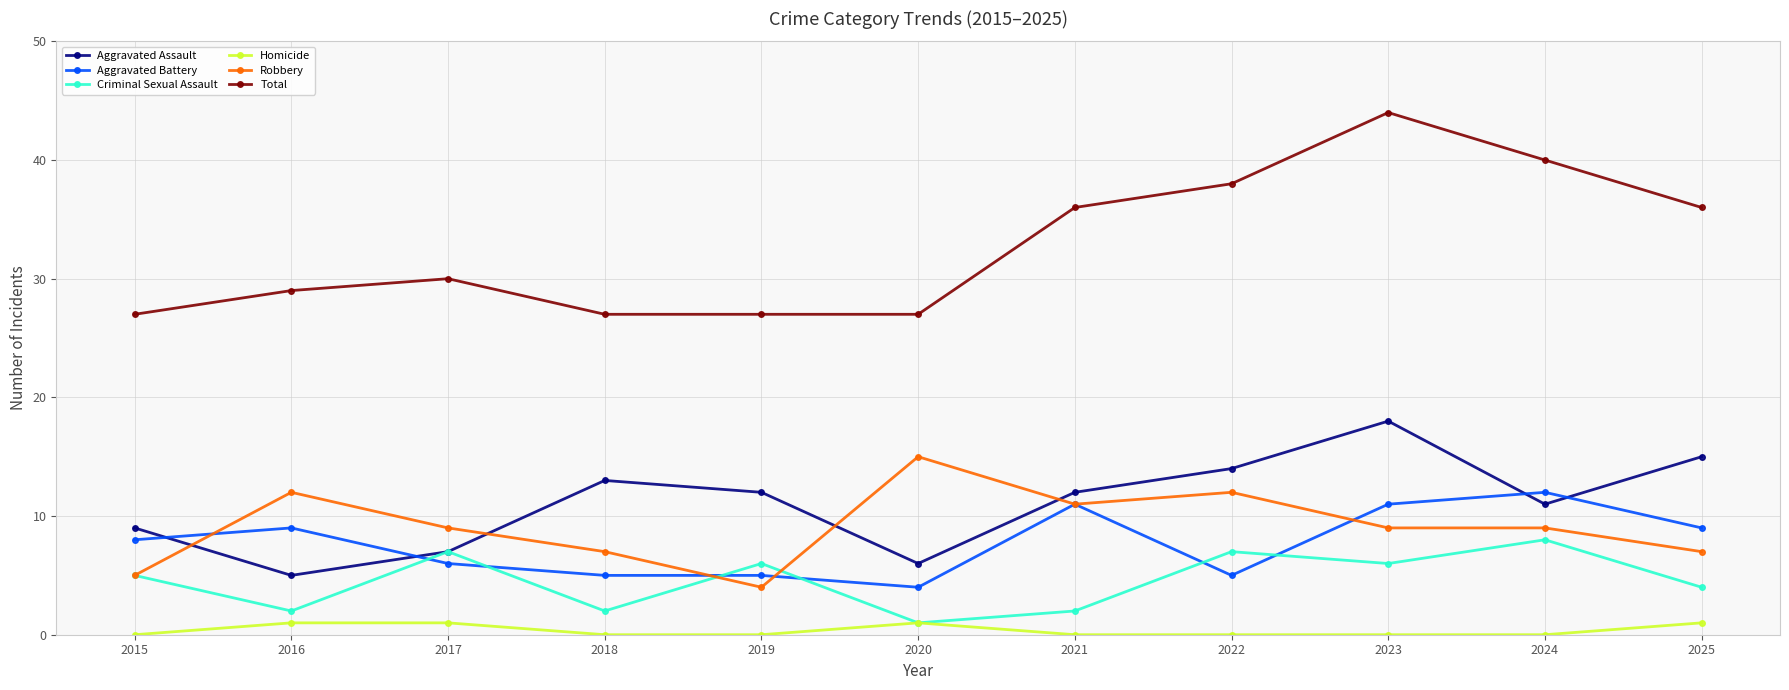

How many lines are shown in the chart?

6